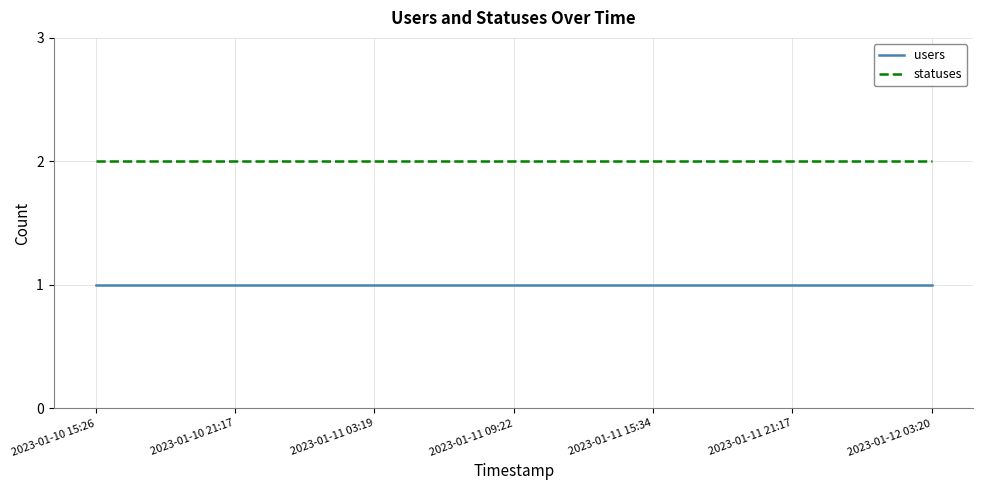

True or false: users and statuses intersect in this chart.

False